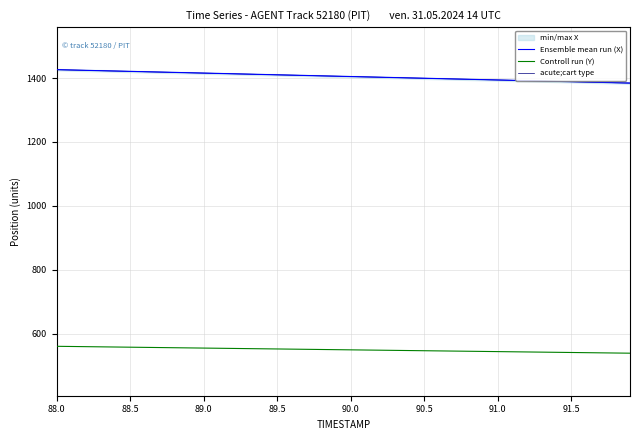

Which series has the largest total across all categories?

Ensemble mean run (X)